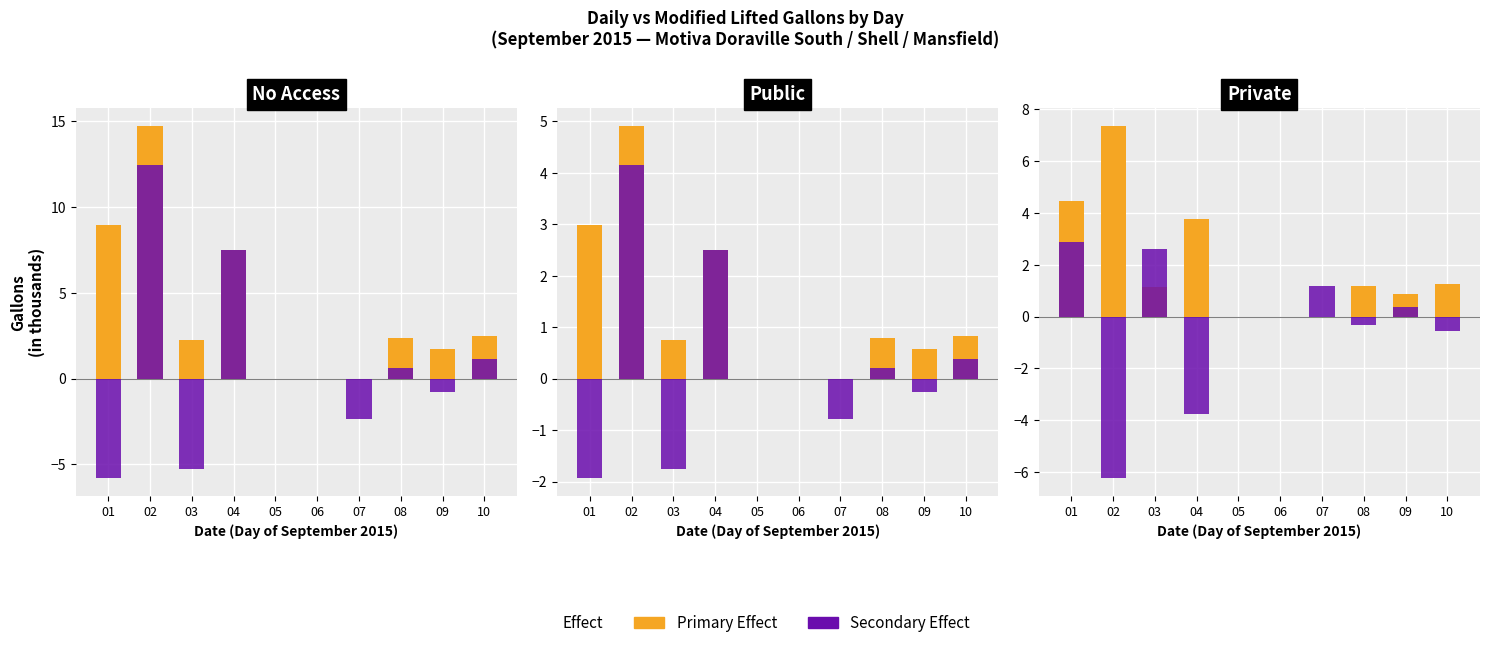

Rank the categories by Primary Effect value from lowest to highest.

05, 06, 07, 09, 03, 08, 10, 04, 01, 02